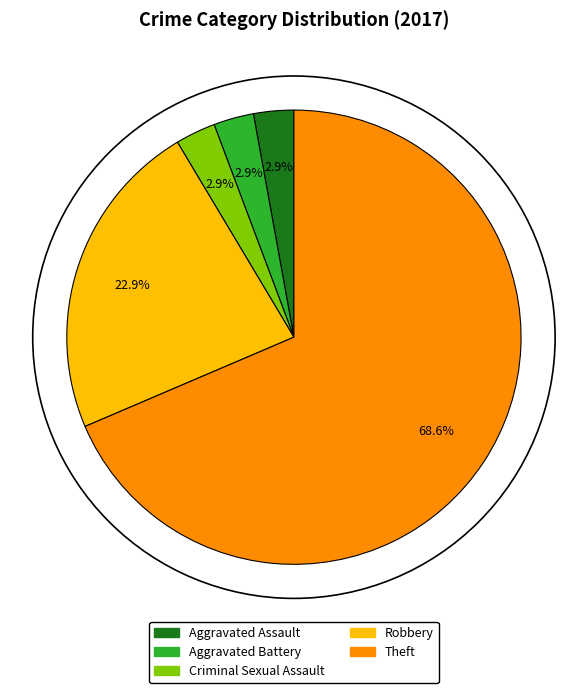

To the nearest percent, what portion does Aggravated Battery represent?

3%